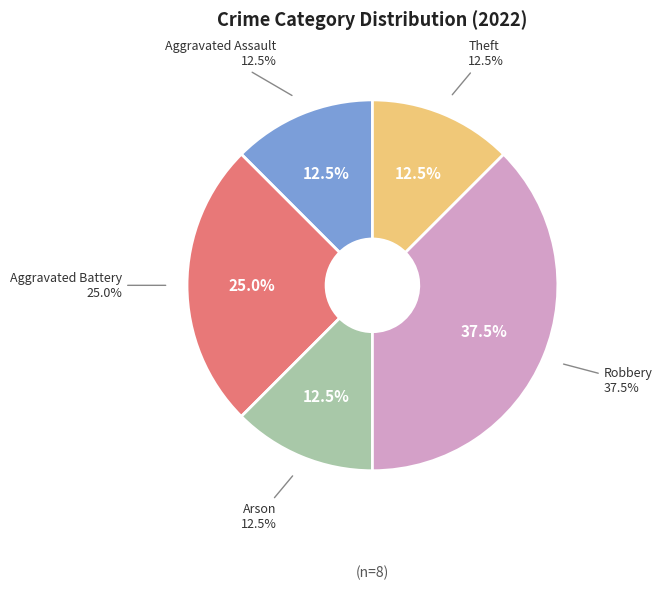

How much of the chart is everything except Robbery?

62.5%